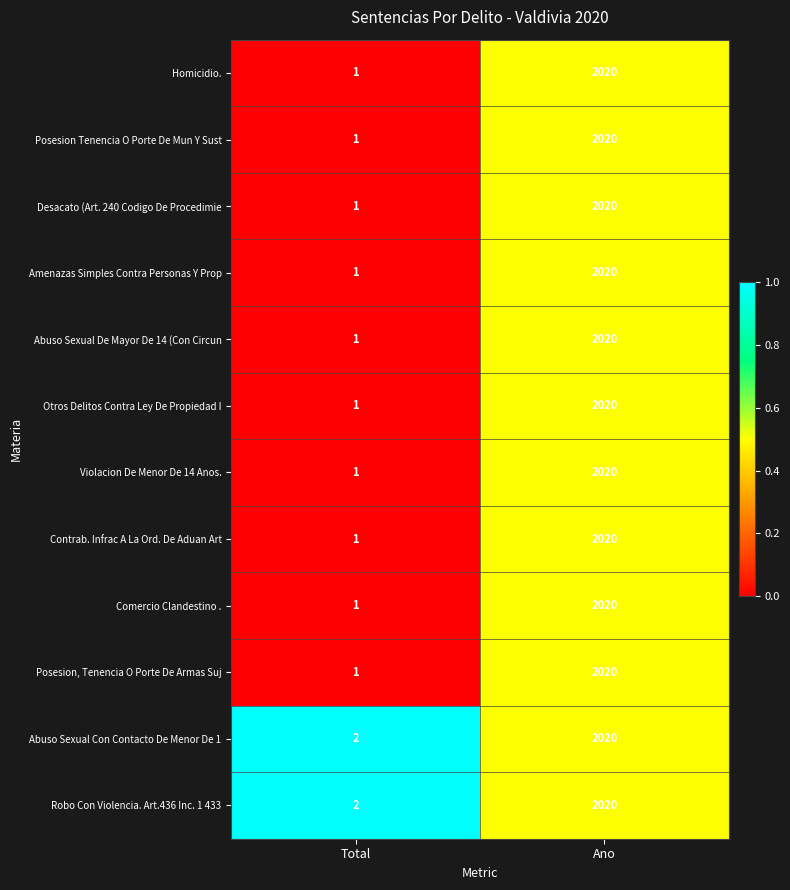

What is the difference between the Otros Delitos Contra Ley De Propiedad I values at Ano and Total?

2019